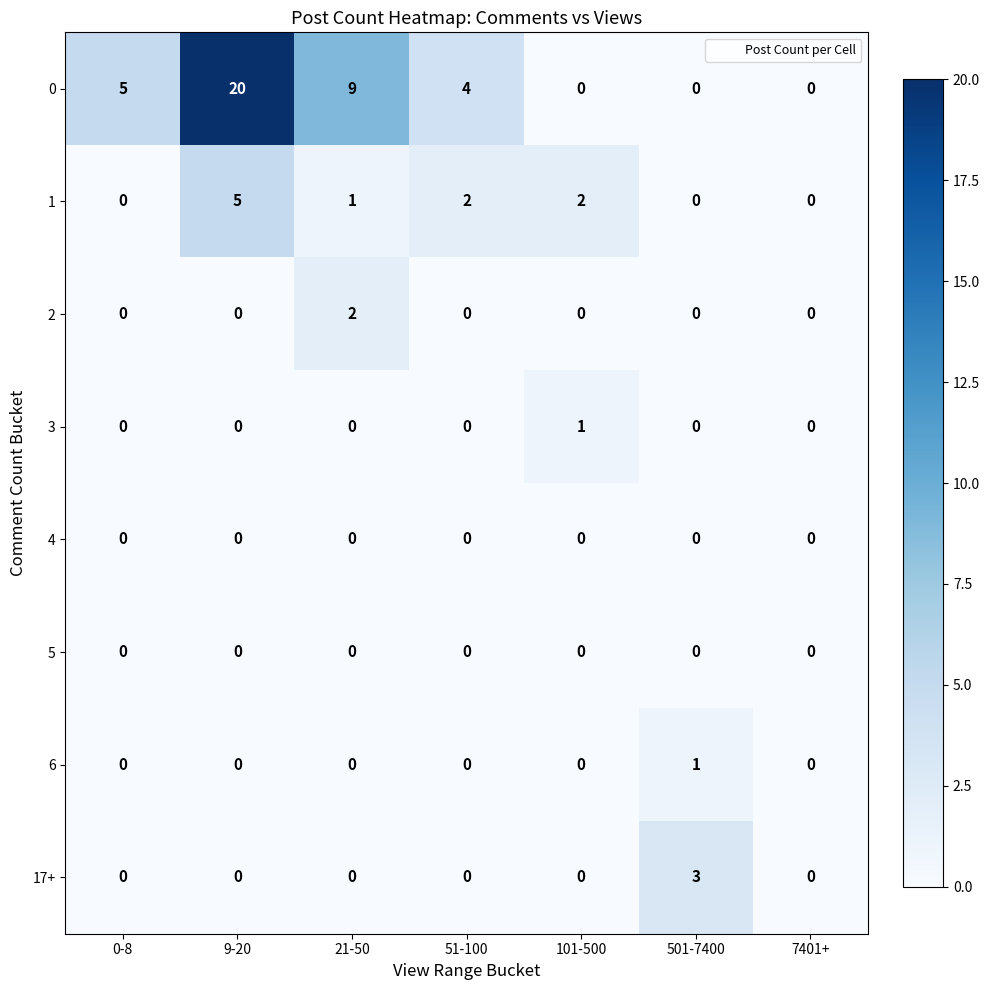

At which category does the chart reach its peak across all series?

9-20